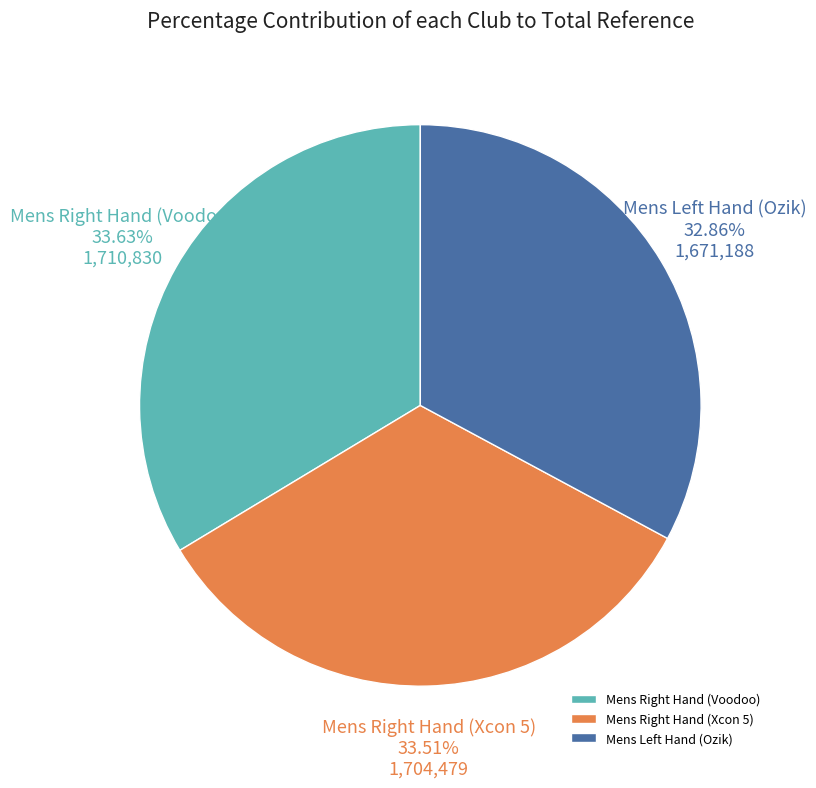

Which category has the smallest portion of the pie?

Mens Left Hand (Ozik)